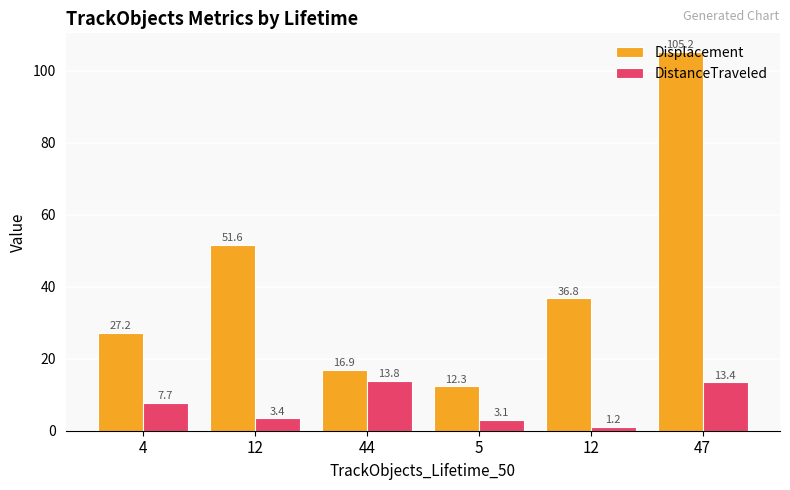

Rank the categories by Displacement value from highest to lowest.

47, 12, 12, 4, 44, 5